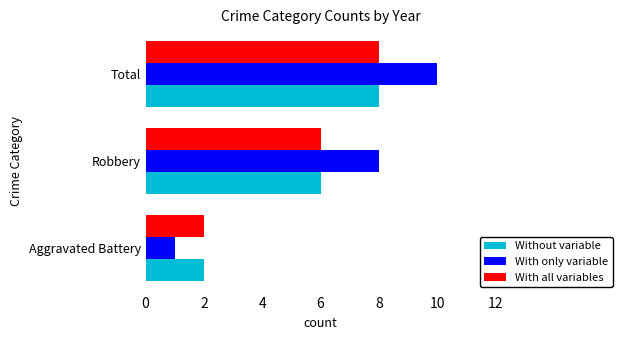

What is the approximate value of With only variable at Robbery?

8